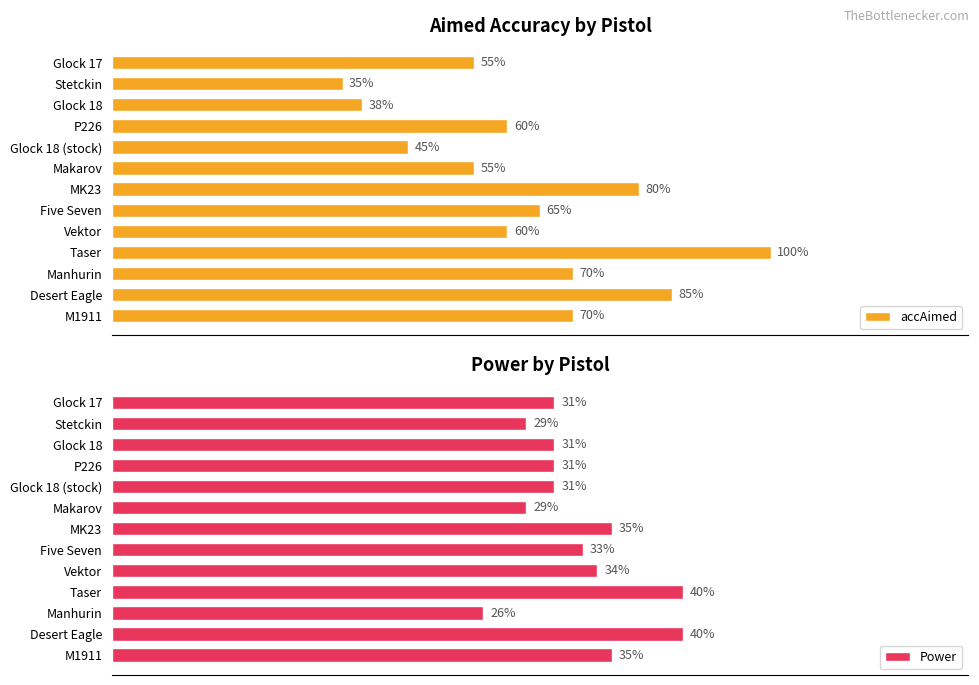

What is the difference between the maximum and second lowest values in the Power series?

11